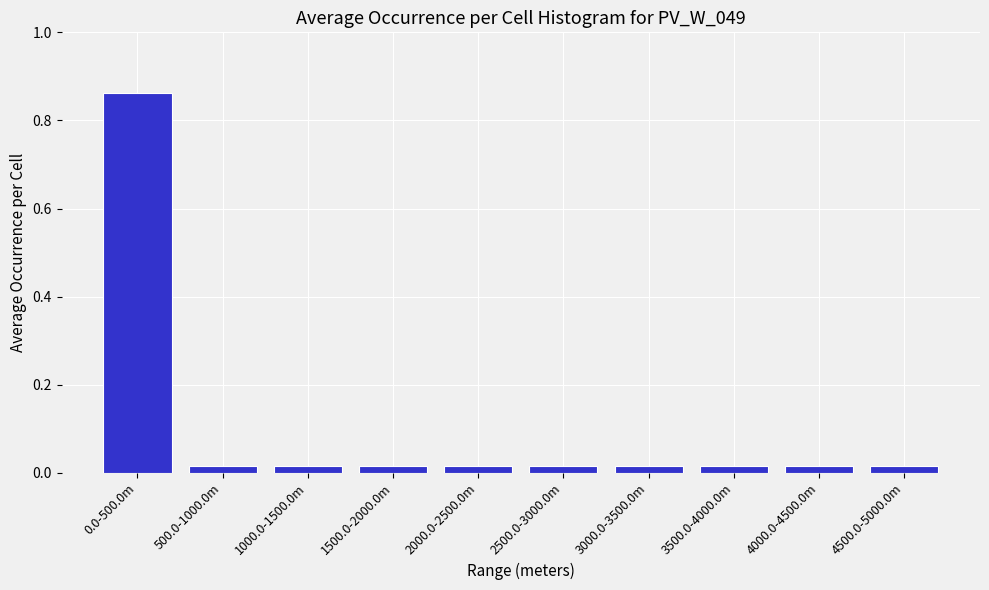

What is the label of the 1st bar from the right?

4500.0-5000.0m